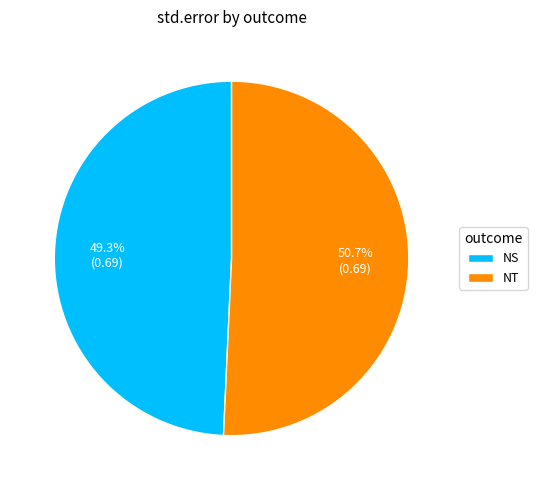

Which category has the biggest portion of the pie?

NT